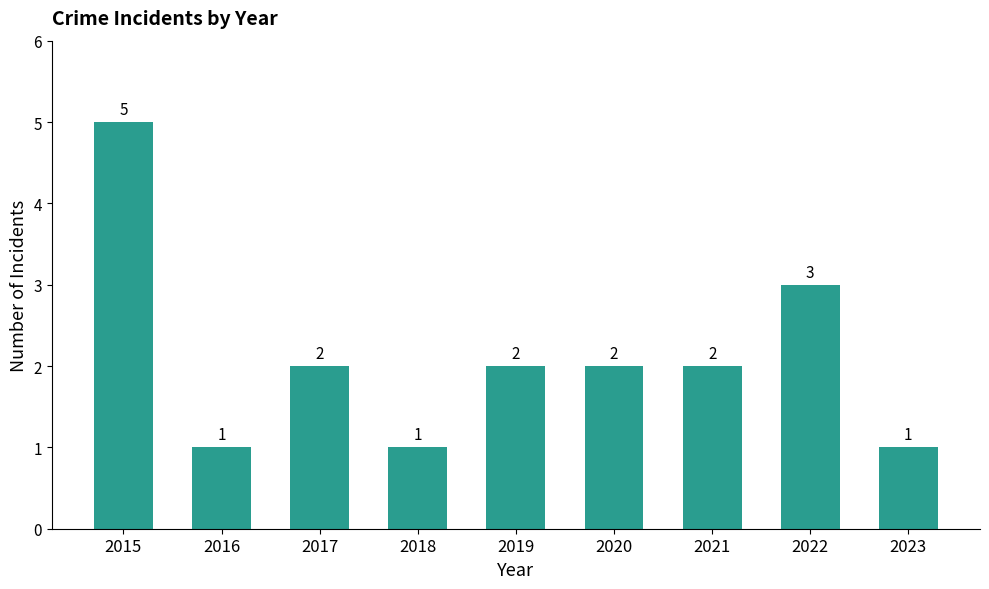

Reading left to right, transcribe all the data shown in this chart.

2015=5	2016=1	2017=2	2018=1	2019=2	2020=2	2021=2	2022=3	2023=1